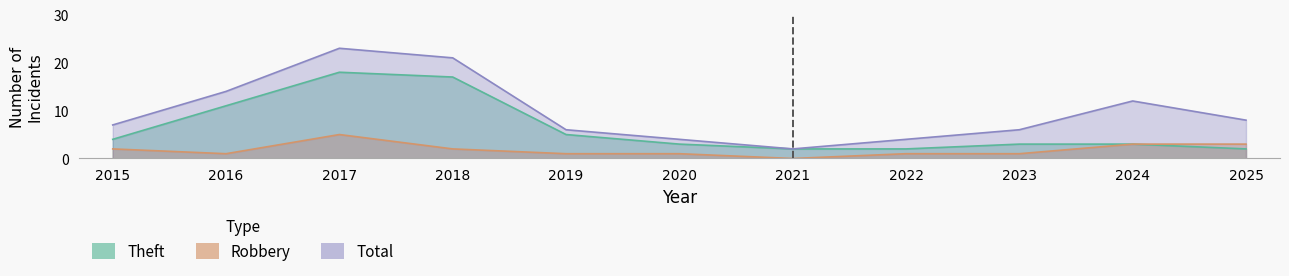

What is the difference between the Robbery values at 2025 and 2020?

2